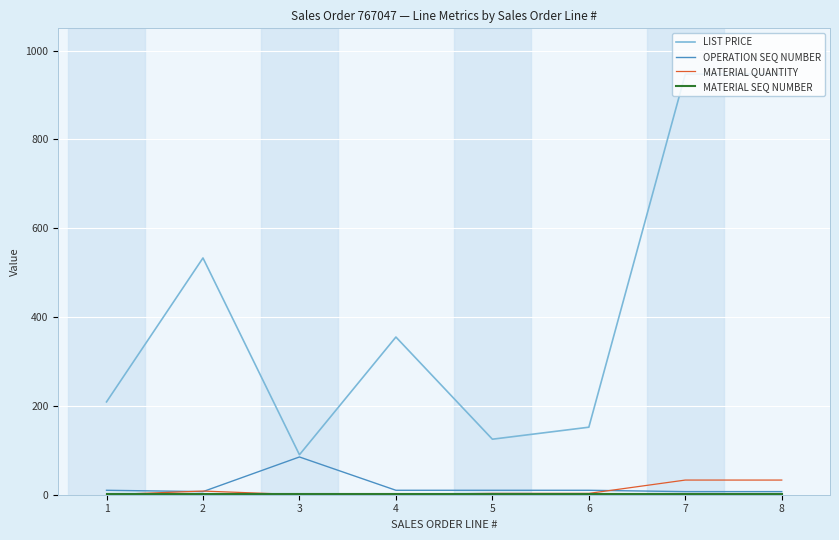

What is the maximum value shown in the chart?

947.0